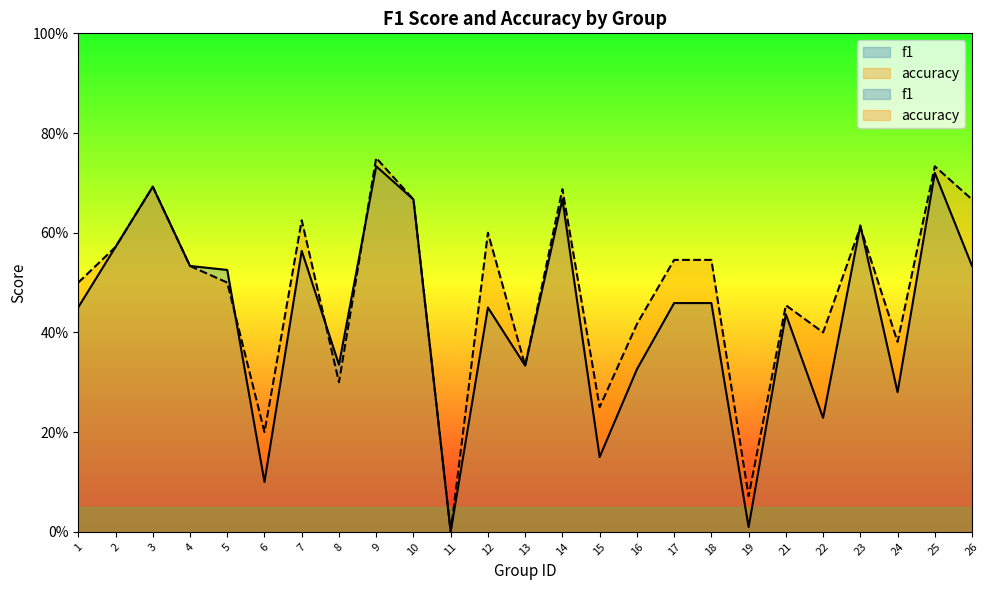

Between which two adjacent categories do accuracy and f1 first intersect?

5 and 6